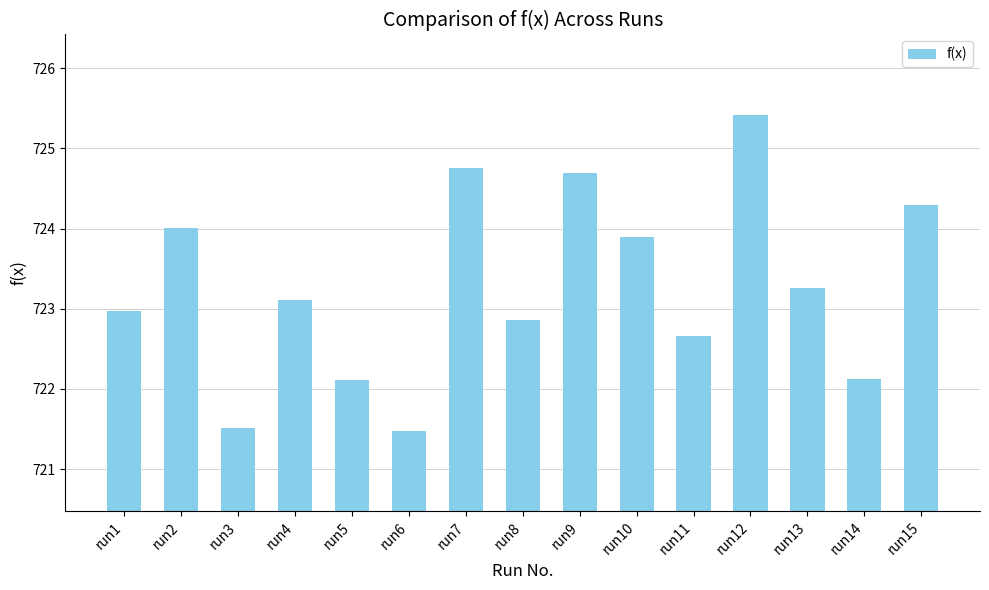

Reading left to right, extract all data points from this chart.

run1=723.0	run2=724.0	run3=721.5	run4=723.1	run5=722.1	run6=721.5	run7=724.8	run8=722.9	run9=724.7	run10=723.9	run11=722.7	run12=725.4	run13=723.3	run14=722.1	run15=724.3